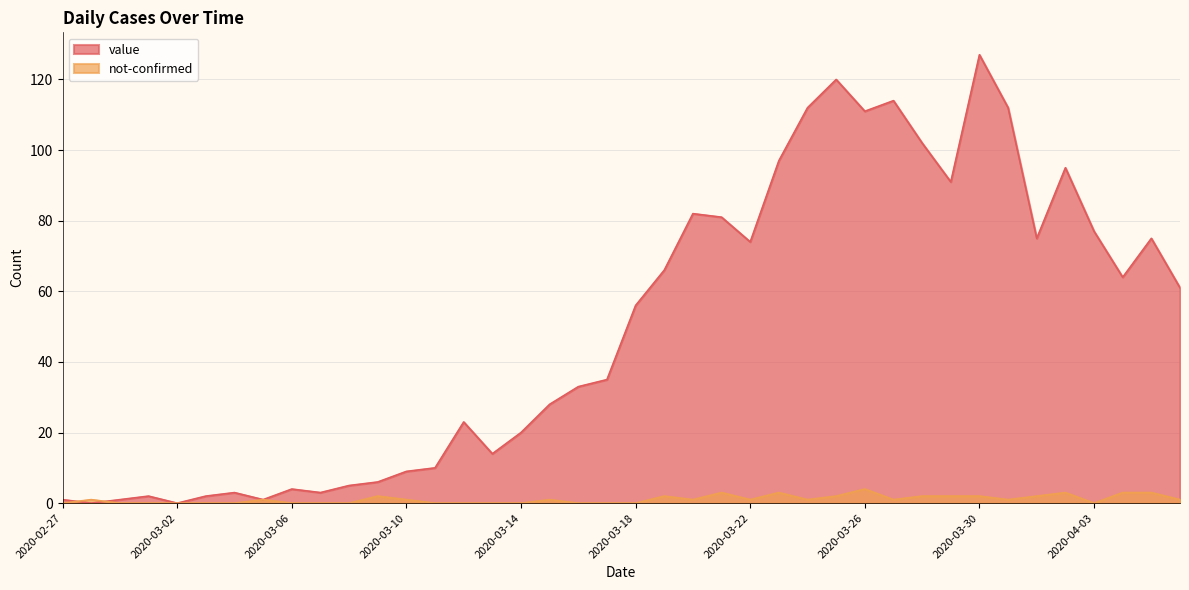

True or false: not-confirmed has a value of 0 at 2020-02-27.

True